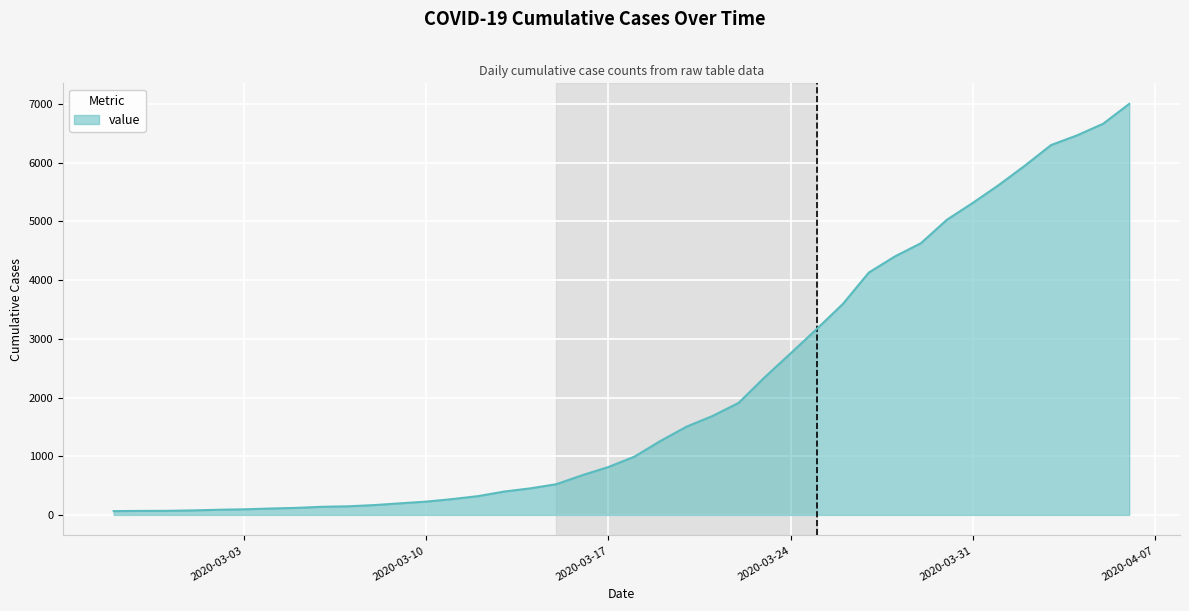

What is the difference between the maximum and minimum values?

6940